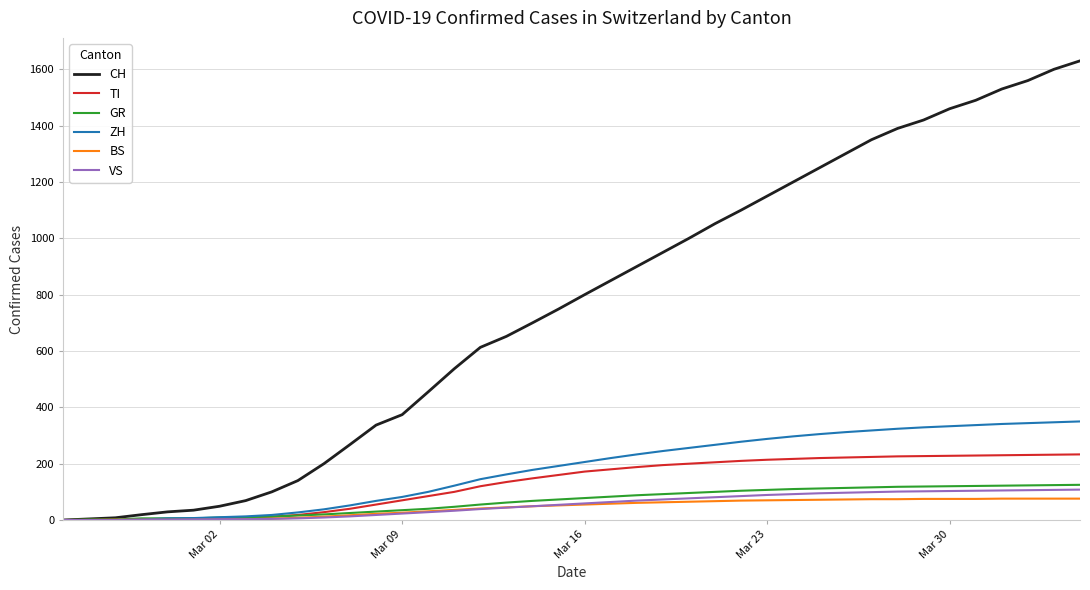

What is the maximum value for CH?

1630